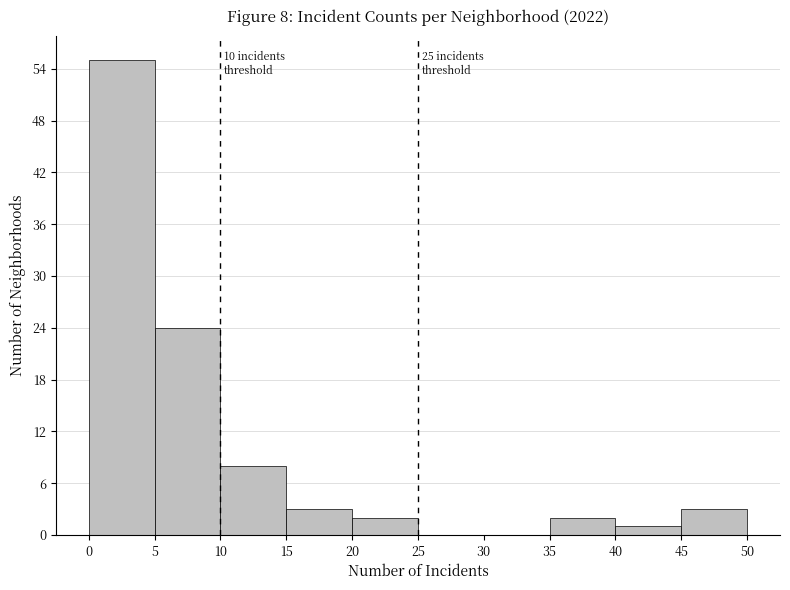

Which range on the x-axis has the tallest bar?

0 to 5